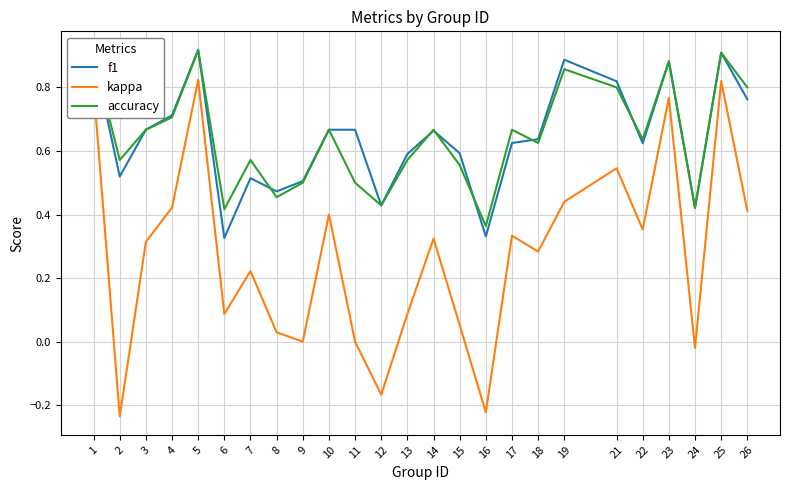

What is the sum of all kappa values?

6.9